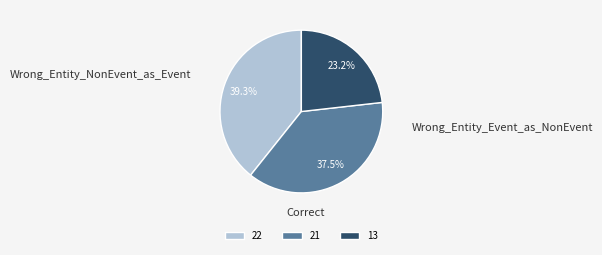

What is the largest slice in the pie chart?

22